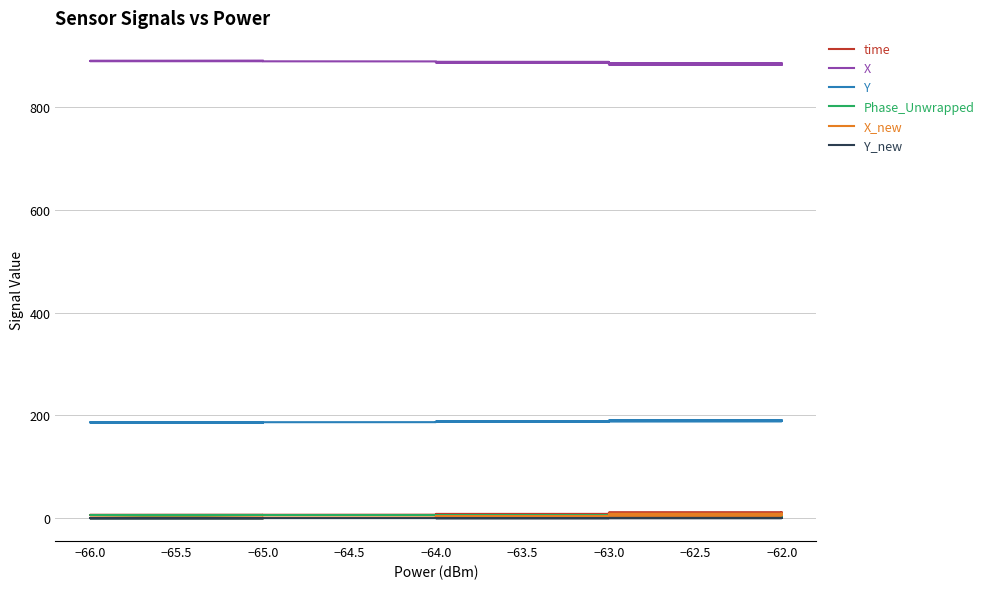

Reading left to right, list all the values displayed in this chart.

time: 5.9	6.0	6.2	6.3	6.5	6.6	6.7	6.9	7.1	7.2	7.3	7.4	7.5	7.9	8.0	8.1	8.3	8.4	8.5	8.7	8.7	9.0	9.0	9.2	9.3	9.5	9.5	9.7	9.8	9.9	10.1	10.2	10.3	10.4	10.6	10.7	10.8	10.9	11.0	11.1
X: 890.7	890.4	890.2	890.0	889.8	889.6	889.4	889.2	888.9	888.8	888.6	888.3	888.2	887.5	887.4	887.2	886.9	886.7	886.5	886.3	886.2	885.9	885.8	885.6	885.4	885.2	885.1	884.9	884.7	884.5	884.4	884.2	883.9	883.8	883.6	883.4	883.3	883.2	882.9	882.8
Y: 186.3	186.4	186.5	186.6	186.7	186.8	186.9	187.0	187.2	187.2	187.3	187.5	187.5	187.9	188.0	188.2	188.3	188.4	188.6	188.7	188.7	188.9	188.9	189.1	189.1	189.2	189.3	189.4	189.5	189.6	189.7	189.8	189.9	190.0	190.1	190.1	190.2	190.3	190.4	190.4
Phase_Unwrapped: 0.1	0.1	0.1	6.1	6.2	6.0	6.0	6.0	5.8	5.8	5.8	5.8	5.7	5.6	5.6	5.5	5.4	5.4	5.3	5.4	5.2	5.2	5.1	5.1	5.0	5.0	5.0	4.9	4.9	4.9	4.8	4.8	4.7	4.7	4.7	4.5	4.6	4.5	4.5	4.4
X_new: 0.0	0.3	0.5	0.7	1.0	1.2	1.4	1.6	2.0	2.1	2.3	2.6	2.8	3.5	3.7	4.0	4.3	4.5	4.8	5.0	5.1	5.4	5.6	5.8	5.9	6.2	6.3	6.6	6.8	7.0	7.2	7.3	7.6	7.8	8.0	8.2	8.3	8.5	8.8	8.8
Y_new: 0.0	0.0	0.0	0.0	0.1	0.1	0.1	0.1	0.1	0.1	0.1	0.2	0.2	0.2	0.2	0.2	0.2	0.2	0.1	0.2	0.2	0.2	0.2	0.2	0.2	0.2	0.2	0.2	0.3	0.3	0.3	0.3	0.3	0.3	0.3	0.3	0.3	0.4	0.4	0.4